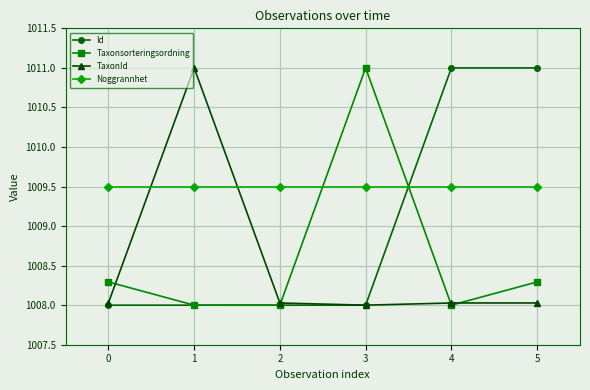

What are all the series names shown in the legend?

Id, Taxonsorteringsordning, TaxonId, Noggrannhet